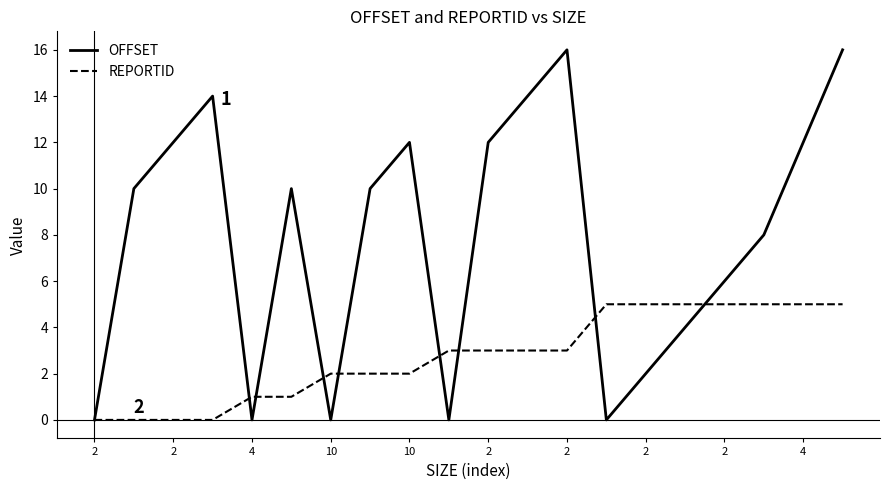

Which series has the largest total across all categories?

OFFSET